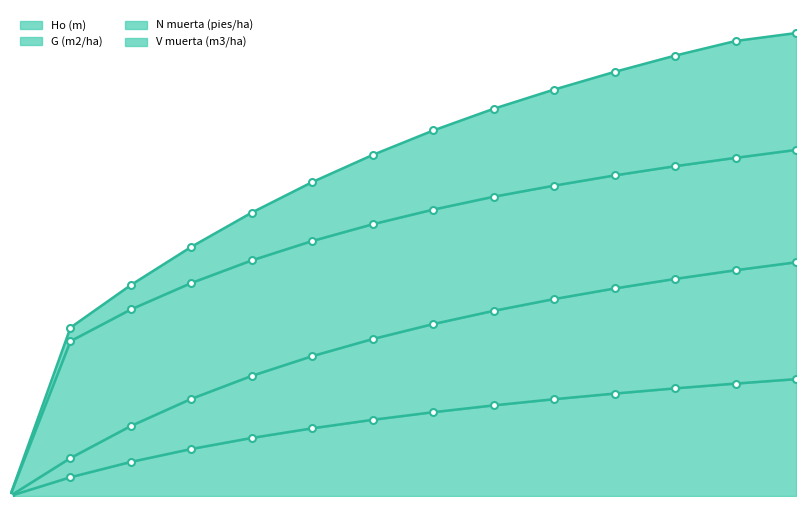

True or false: G (m2/ha) and Ho (m) cross at least once.

False